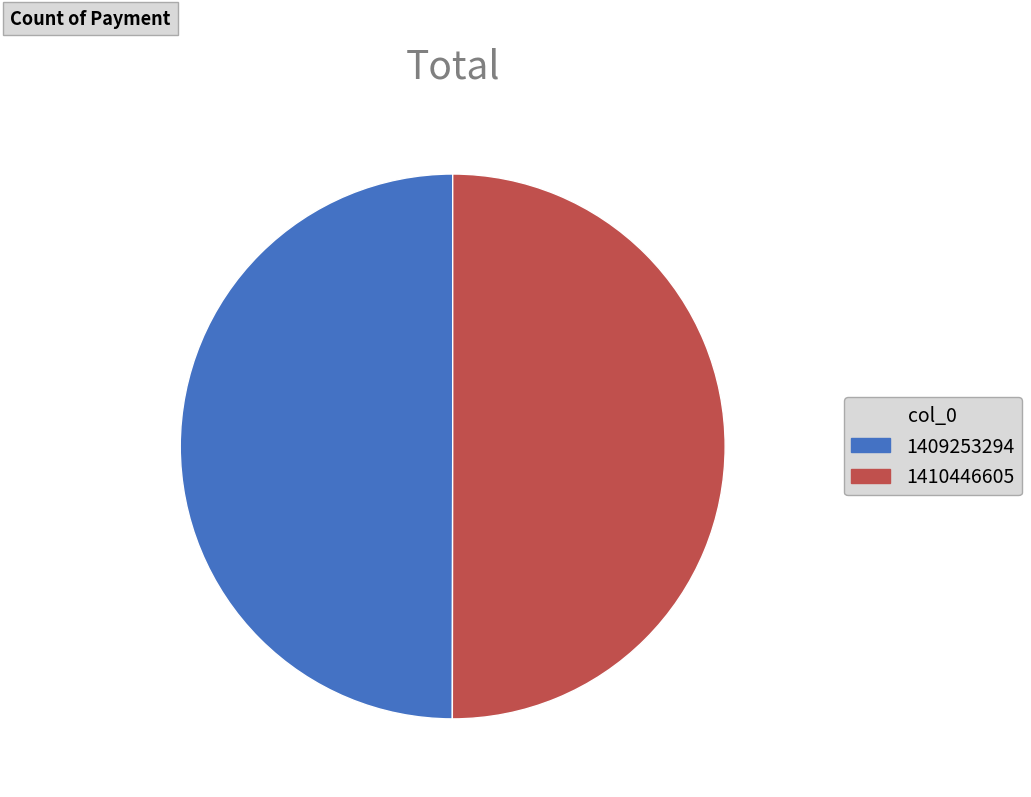

Approximately how many times larger is the value at 1410446605 compared to 1409253294?

1.0